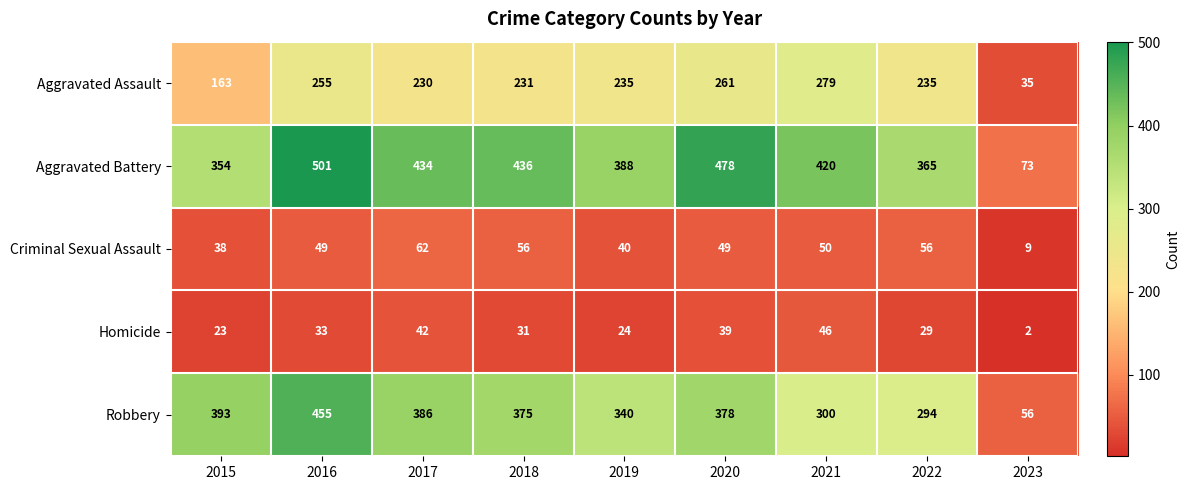

The value of Criminal Sexual Assault at 2021 is 68. True or false?

False